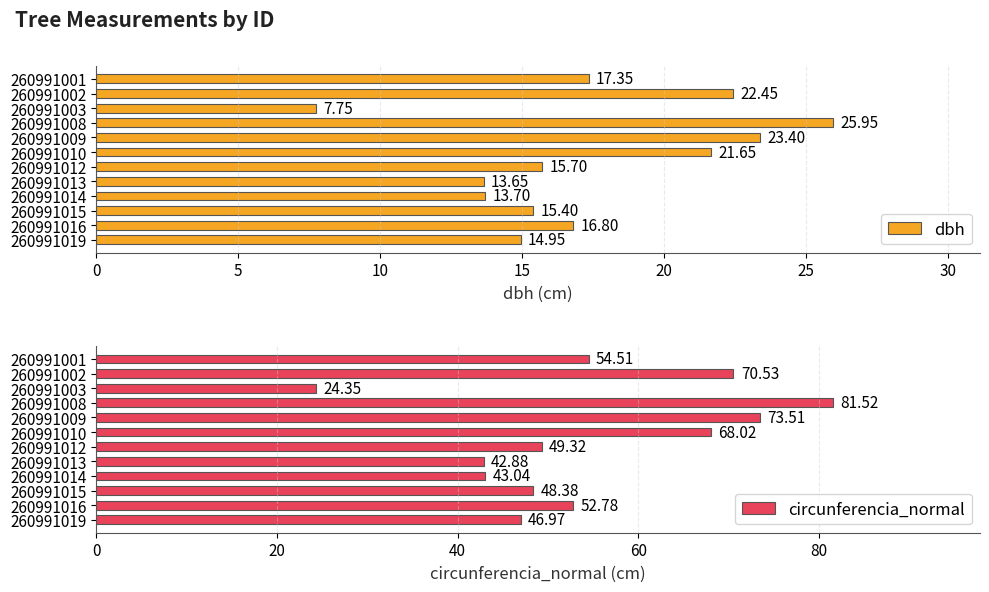

Which series has the widest spread of values?

circunferencia_normal